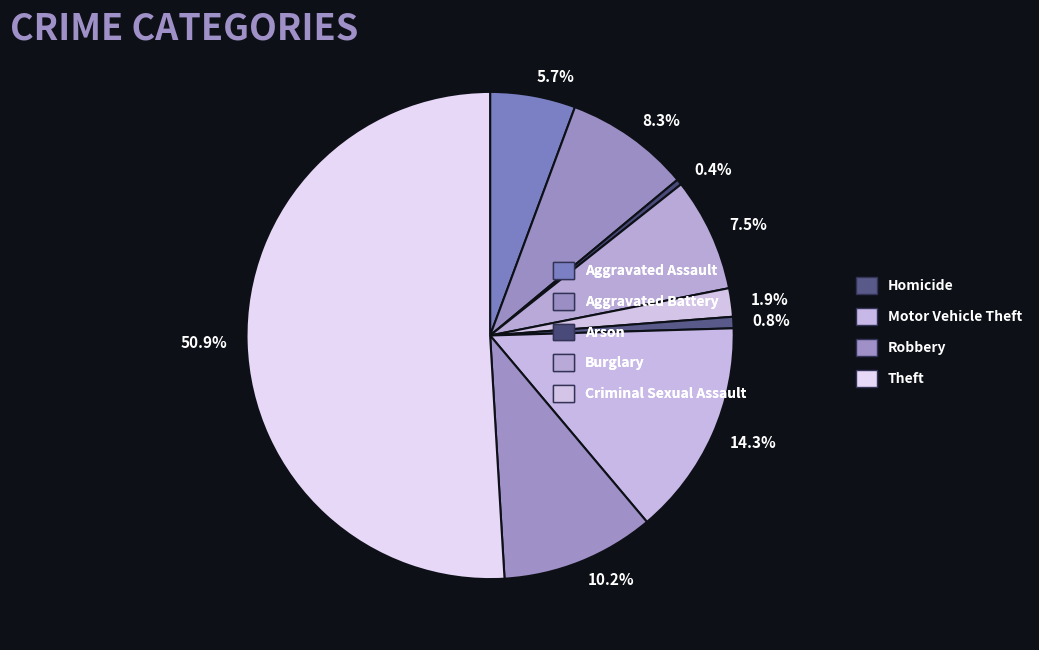

Combined, what portion of the pie is 0.4% and 50.9%?

51.3%